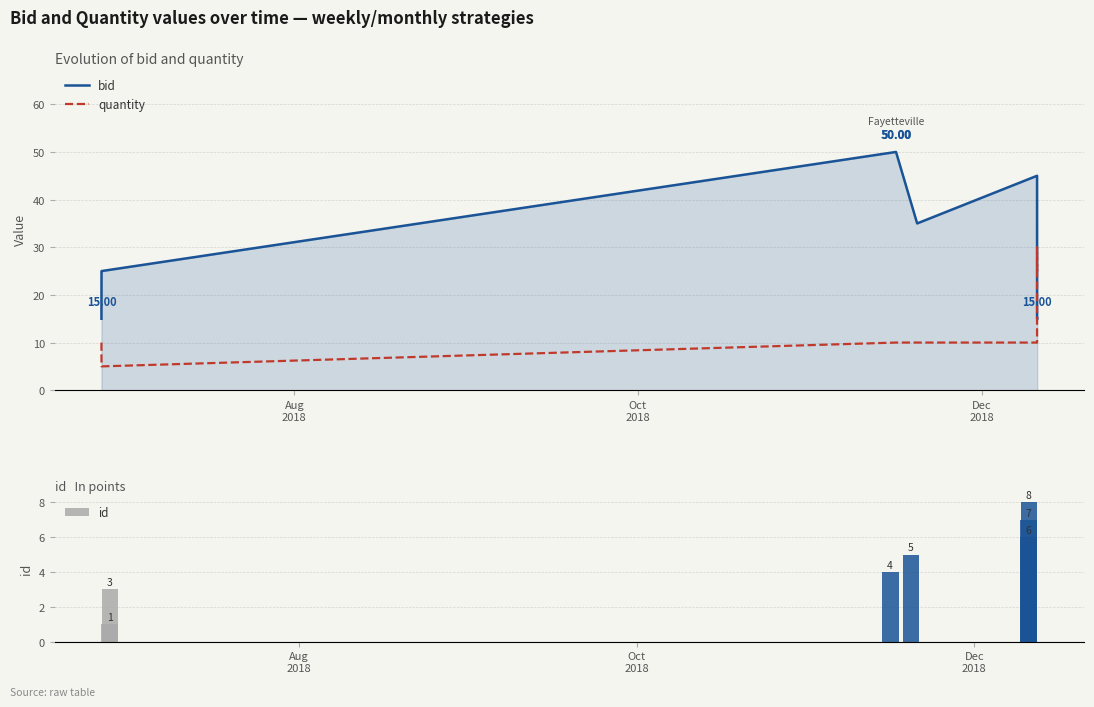

True or false: quantity and bid intersect in this chart.

True